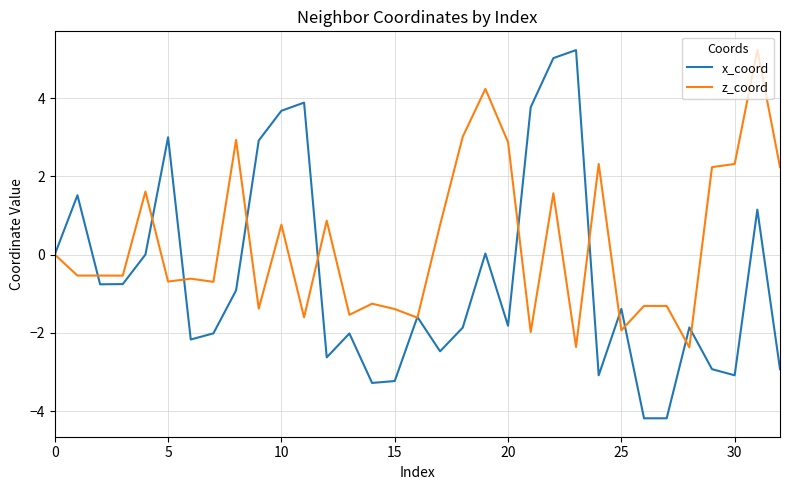

What are all the series names shown in the legend?

x_coord, z_coord